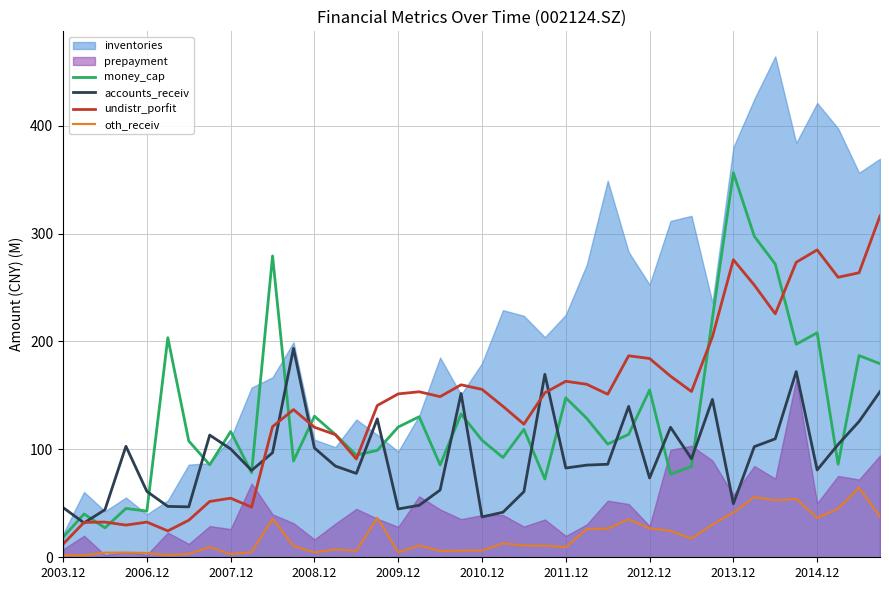

The accounts_receiv series shows 70.4 at 2003.12. True or false?

False